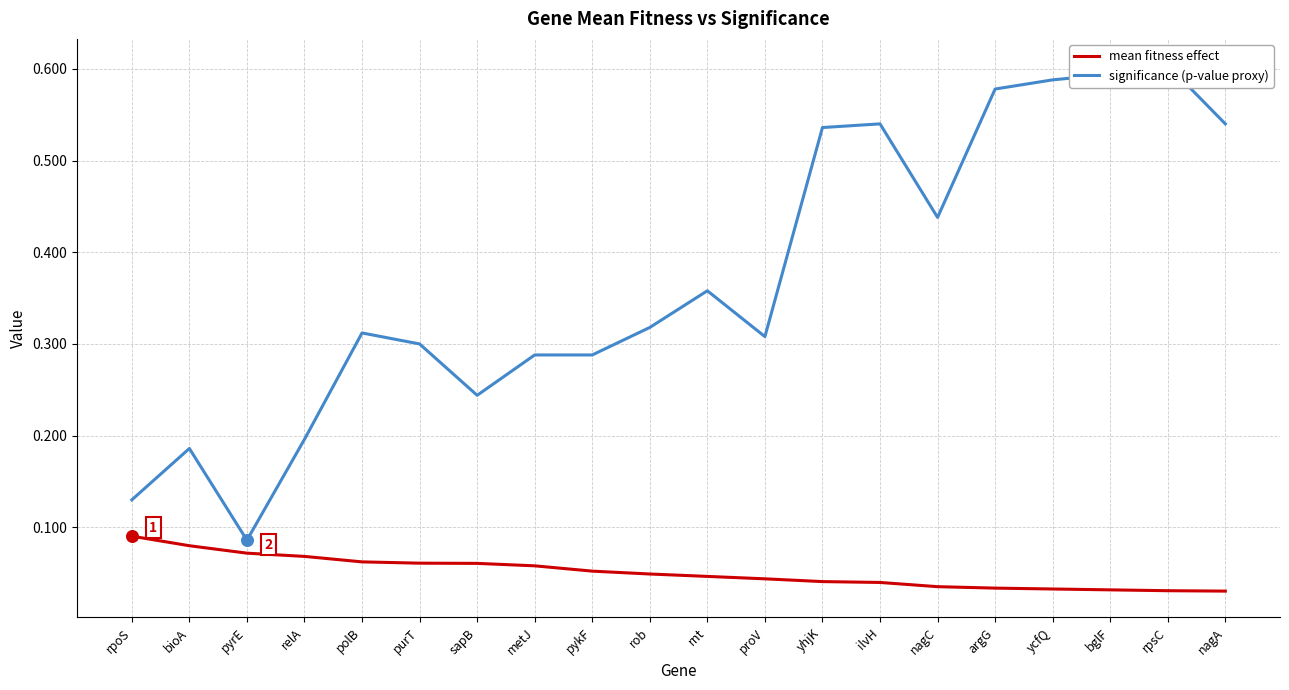

Which series contains the highest Y value?

significance (p-value proxy)